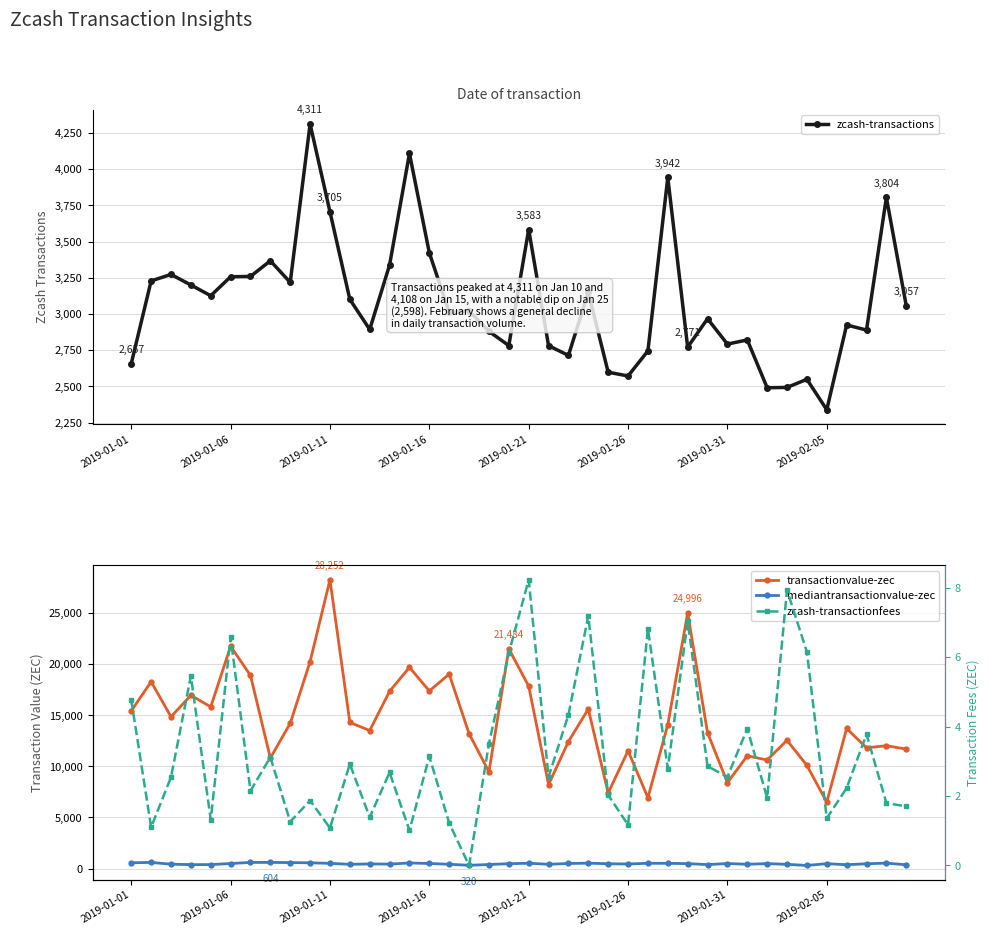

The value of zcash-transactions at 37 is 2889.0. True or false?

True